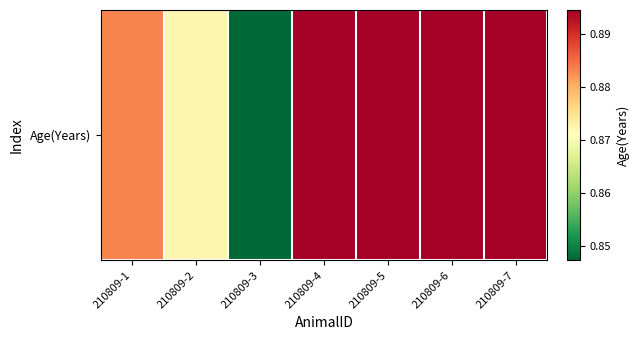

Reading right to left, what are all the values shown in this chart?

210809-7=0.9	210809-6=0.9	210809-5=0.9	210809-4=0.9	210809-3=0.8	210809-2=0.9	210809-1=0.9